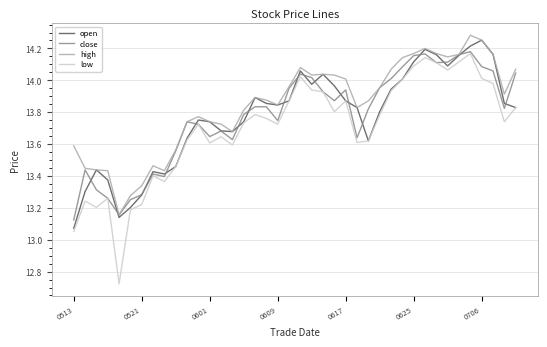

Which series has the largest total across all categories?

high